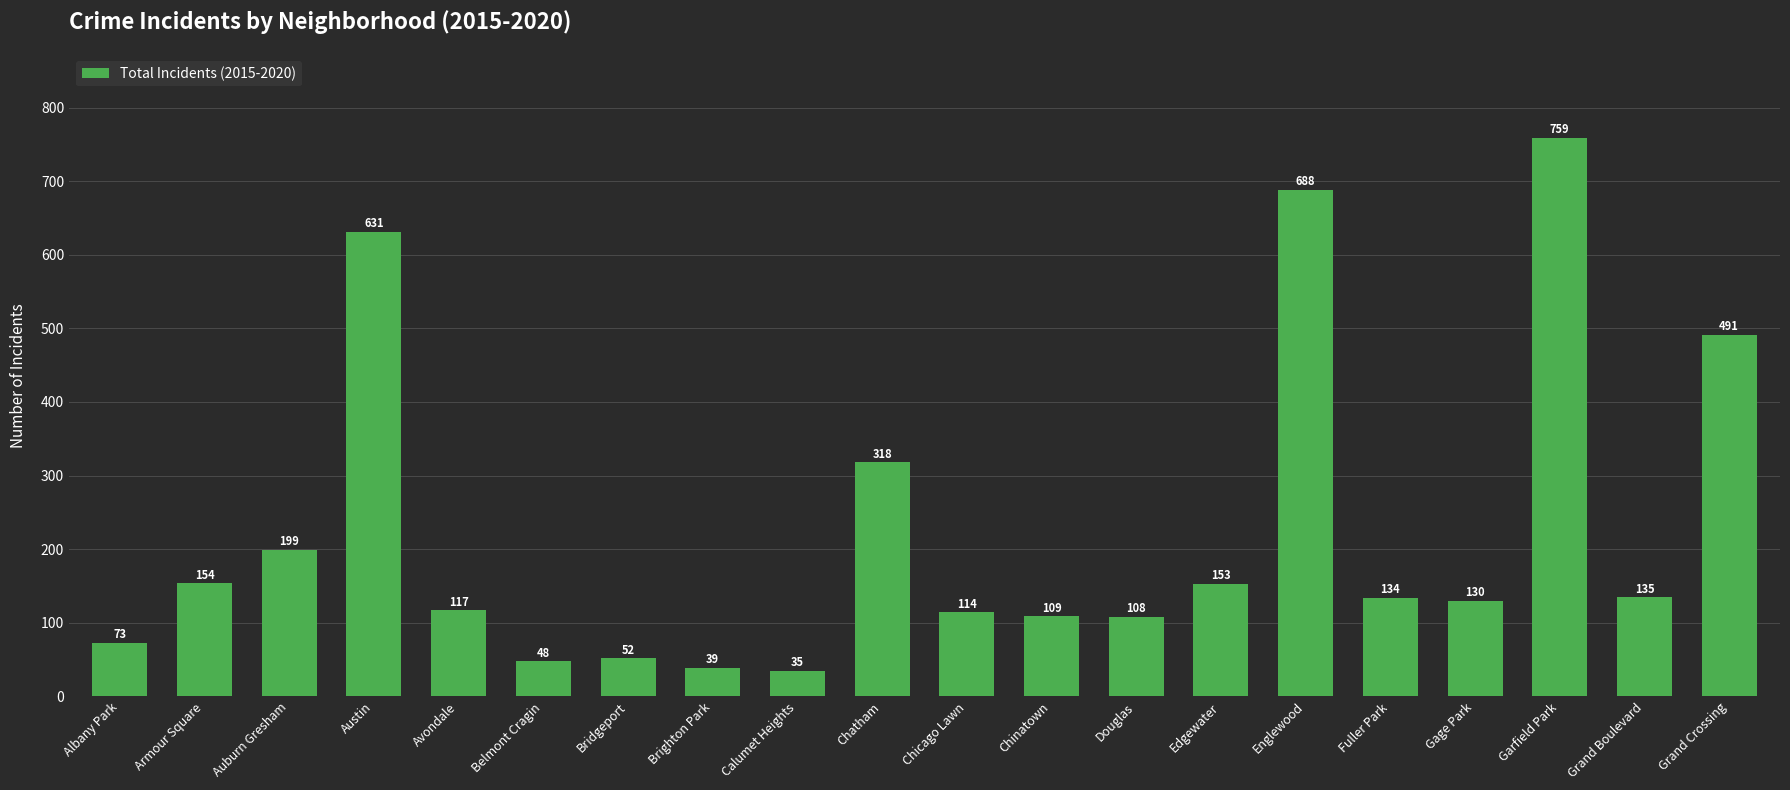

List the labels in order of value, smallest first.

Calumet Heights, Brighton Park, Belmont Cragin, Bridgeport, Albany Park, Douglas, Chinatown, Chicago Lawn, Avondale, Gage Park, Fuller Park, Grand Boulevard, Edgewater, Armour Square, Auburn Gresham, Chatham, Grand Crossing, Austin, Englewood, Garfield Park